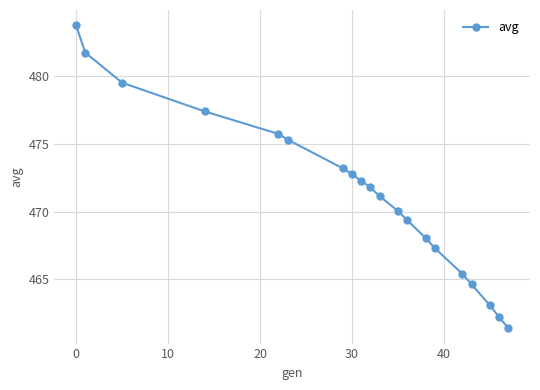

What is the maximum value shown in the chart?

483.8